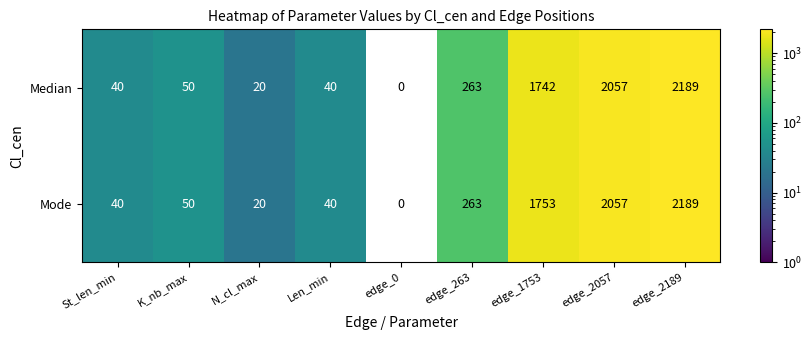

List the series in order of their overall mean, lowest first.

Median, Mode